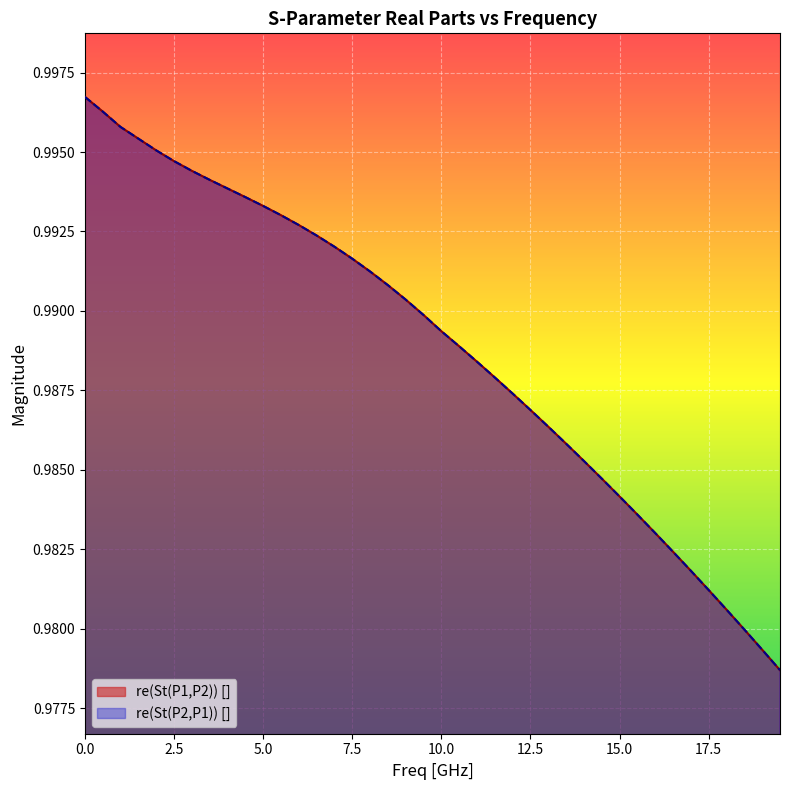

How many lines are shown in the chart?

2